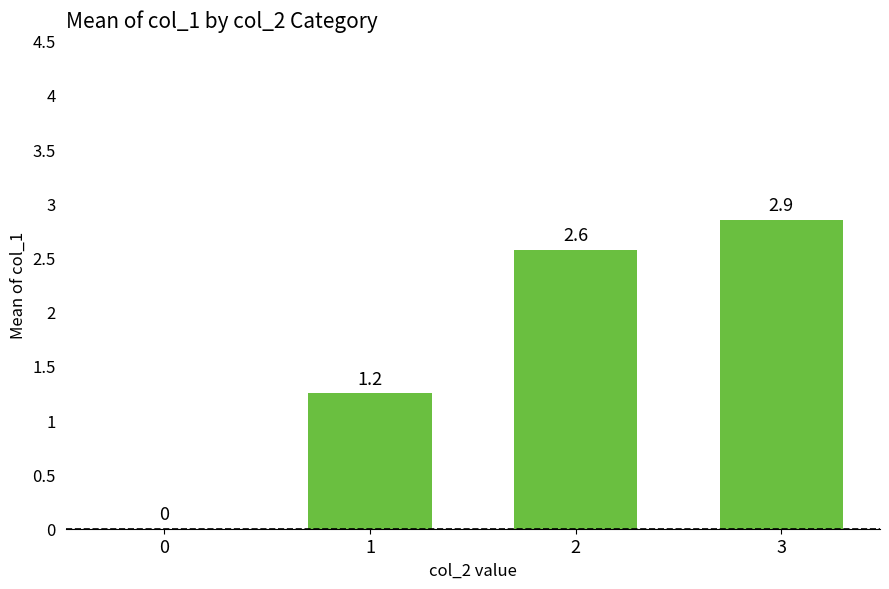

True or false: the data shows 2.6 at 2.

True